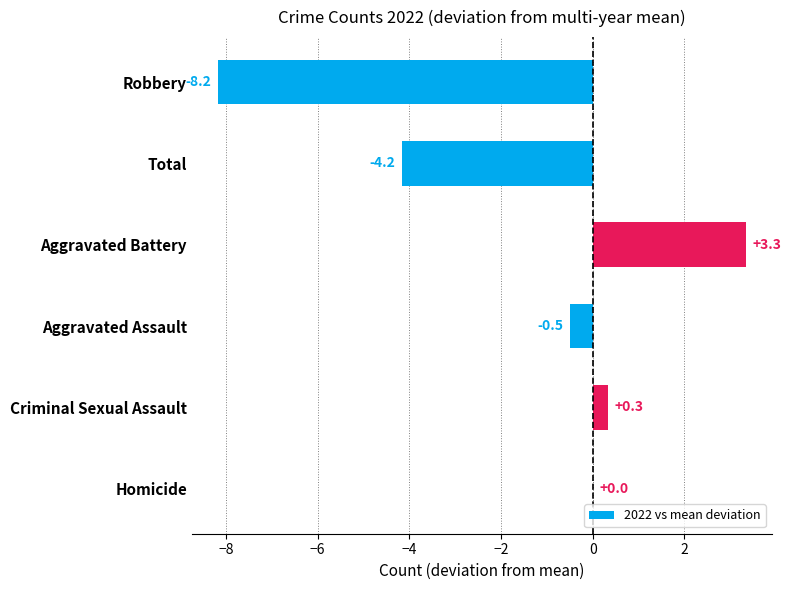

Reading top to bottom, extract all data points from this chart.

Robbery=-8.2	Total=-4.2	Aggravated Battery=3.3	Aggravated Assault=-0.5	Criminal Sexual Assault=0.3	Homicide=0.0